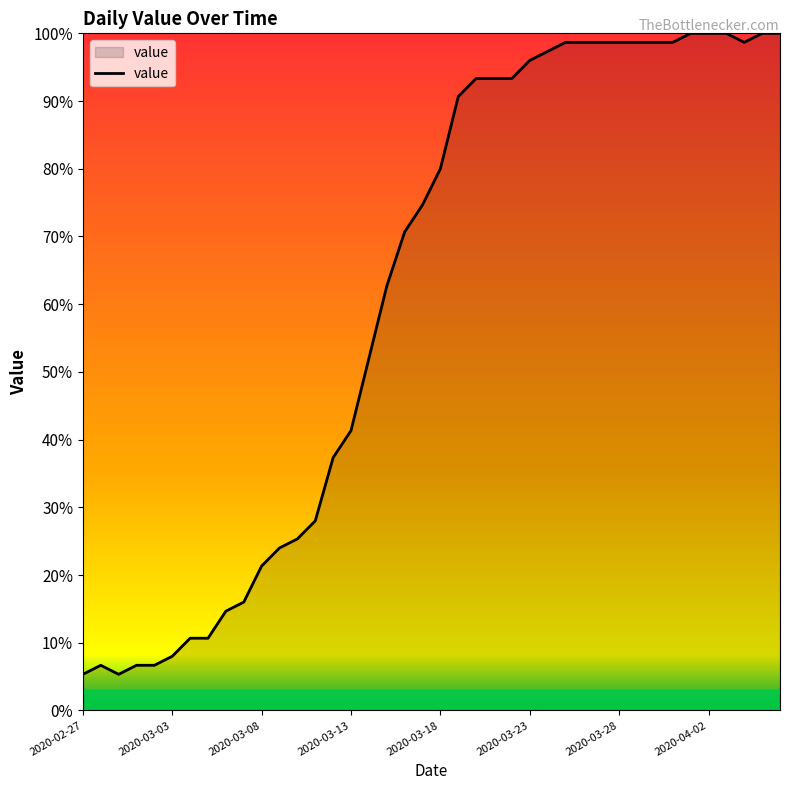

What is the smallest value displayed?

5.3